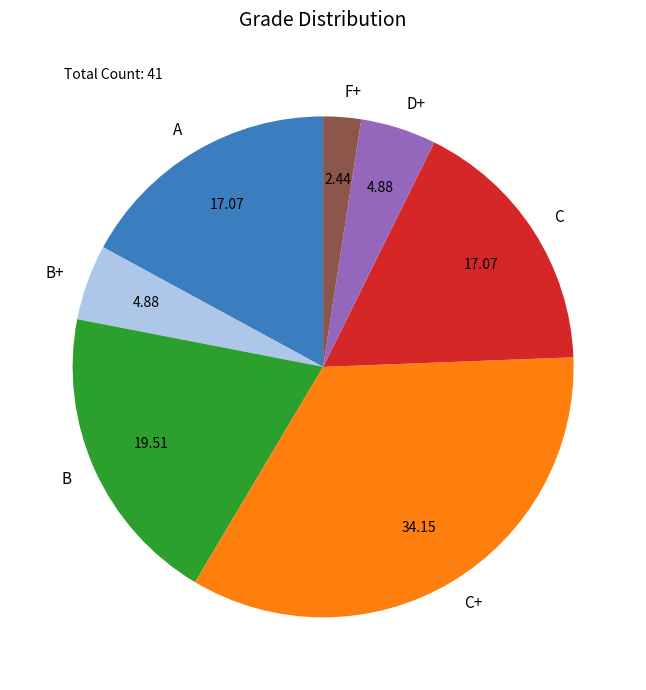

What is the largest slice in the pie chart?

C+